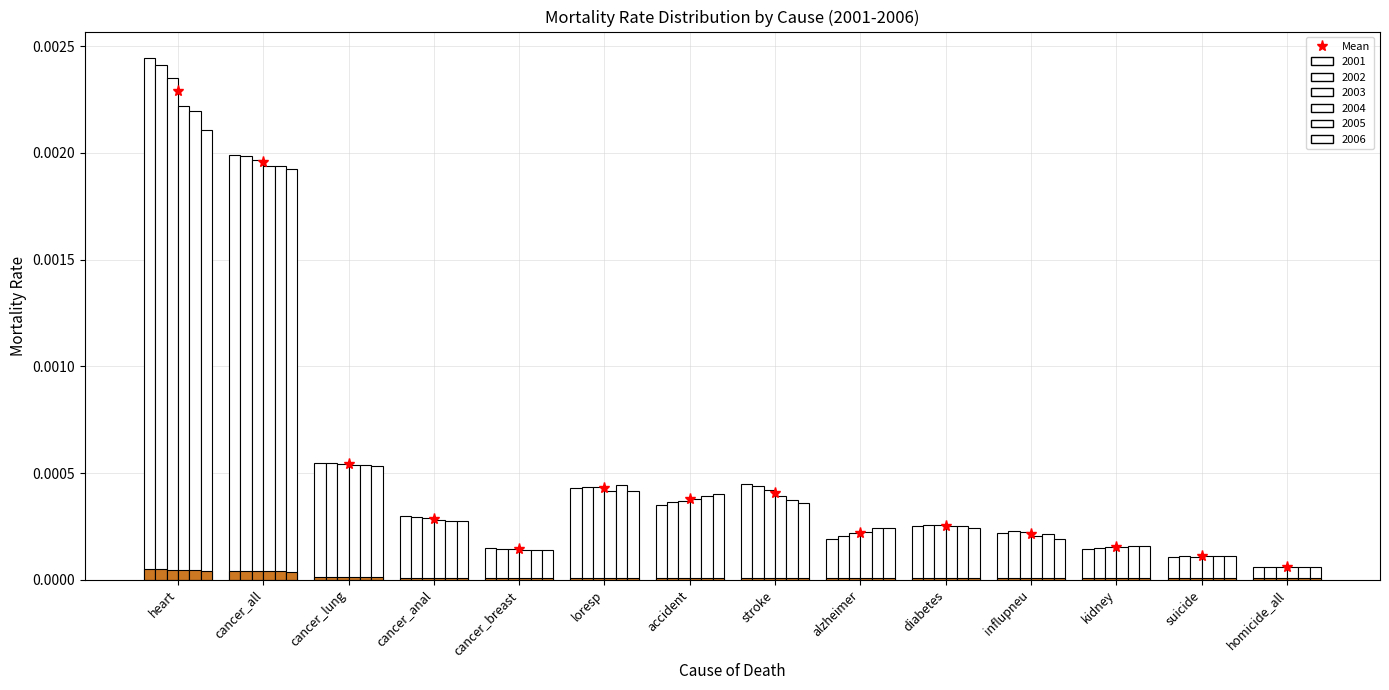

At which category is the sum across all series the highest?

heart